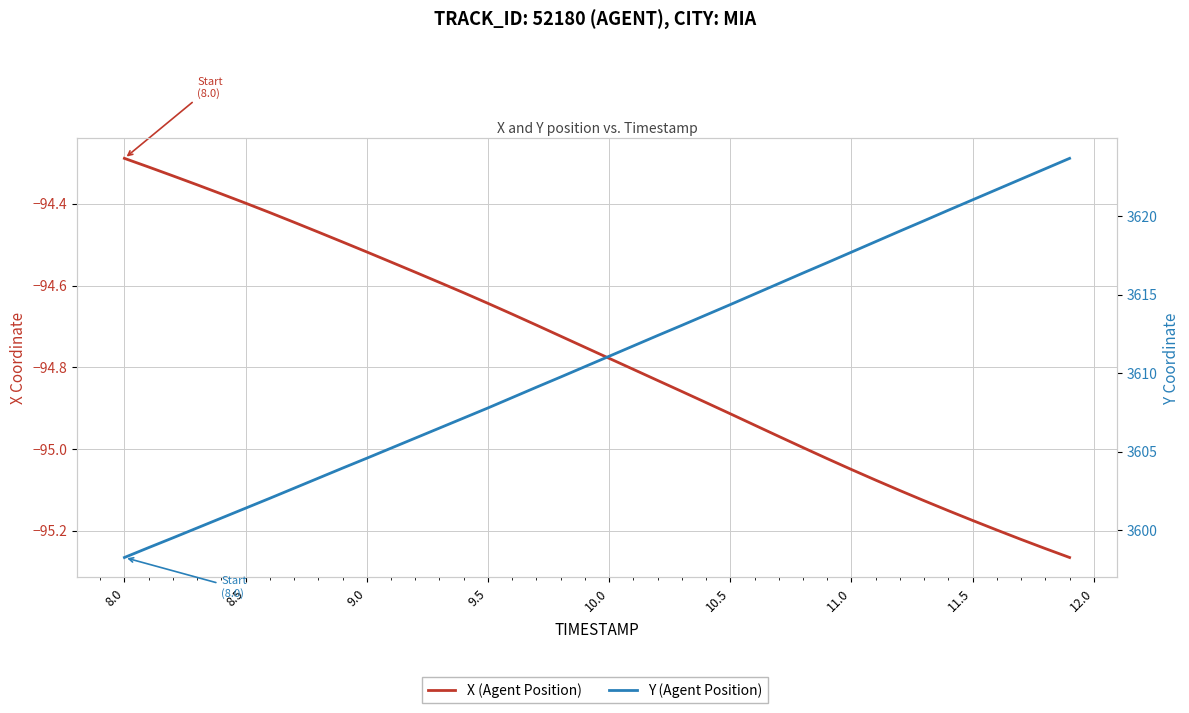

What is the greatest value displayed?

3623.7